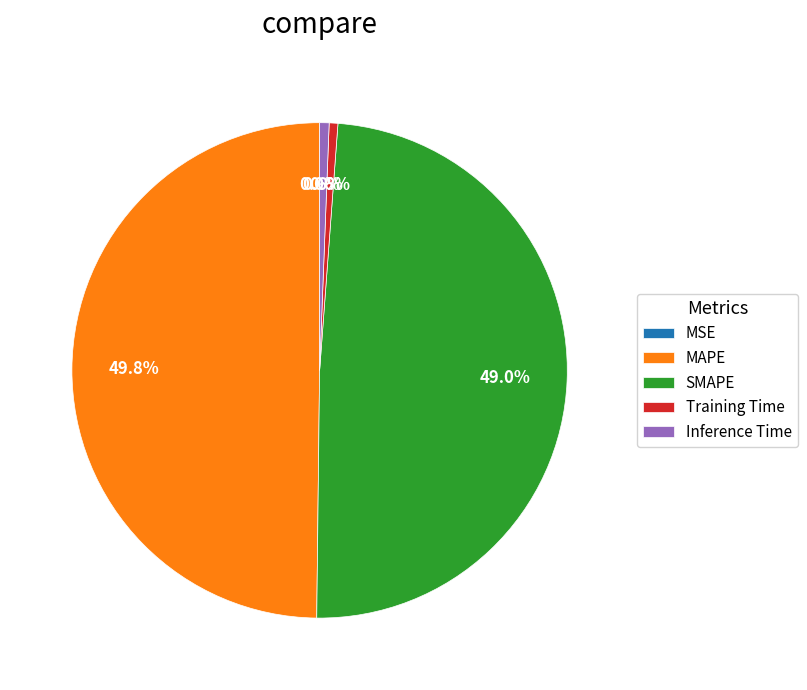

Combined, what portion of the pie is MAPE and Inference Time?

50.4%